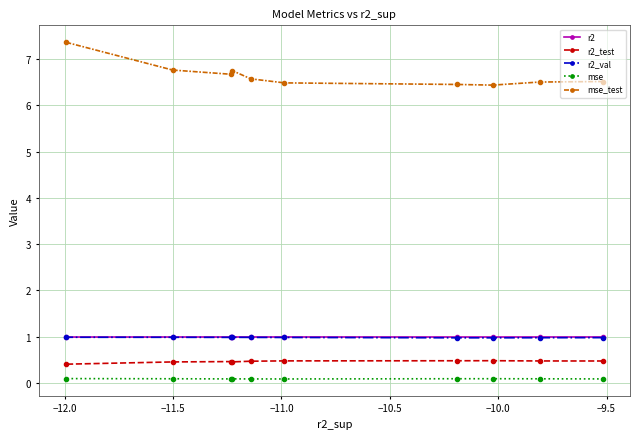

Which series has the largest total across all categories?

mse_test